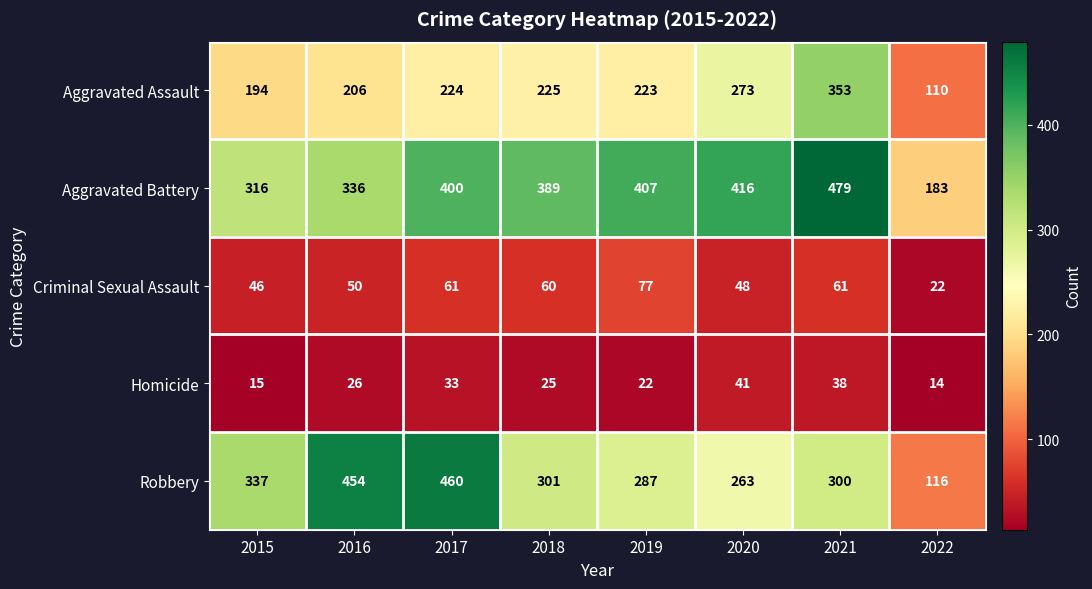

What is the difference between the Aggravated Battery values at 2019 and 2022?

224